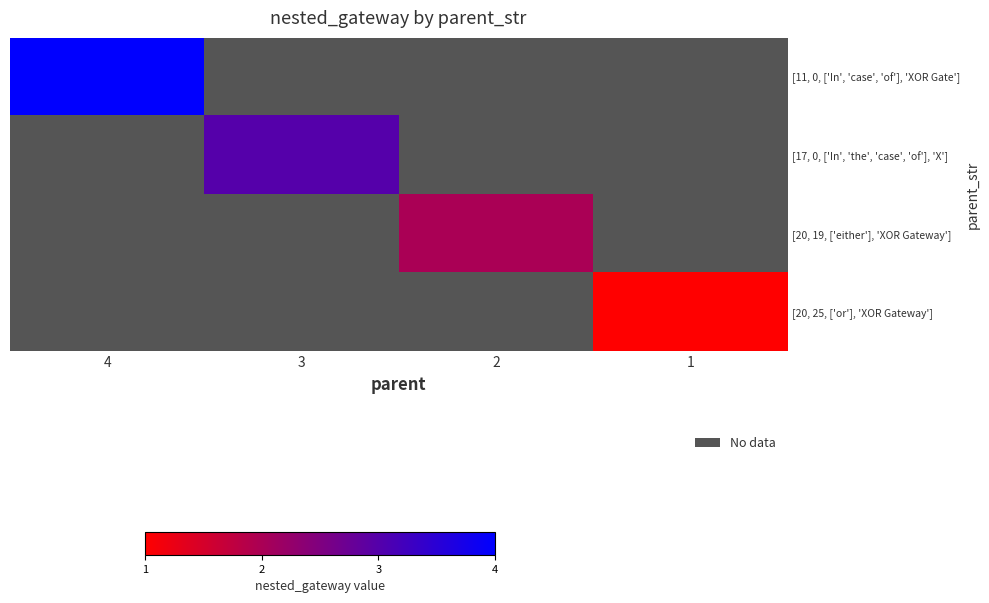

Is it true that [11, 0, ['In', 'case', 'of'], 'XOR Gate'] equals 1.5 at 4?

False